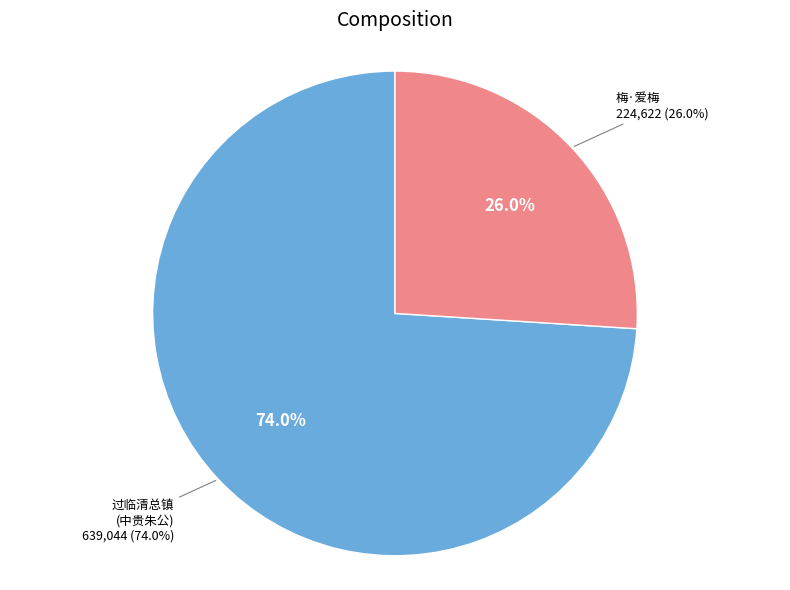

What is the change in value from 过临清总镇中贵朱公盛席留款至夜三鼓礼意不倦时陪林苏州何徽州二郡守 to 梅·爱梅坐至夜三更?

-414422